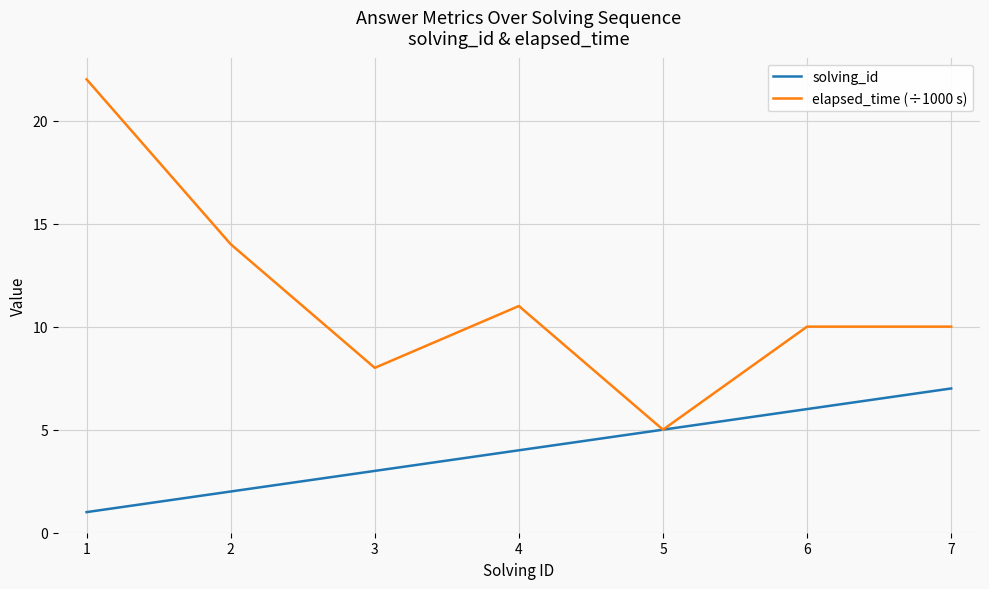

What is the lowest value of the solving_id series?

1